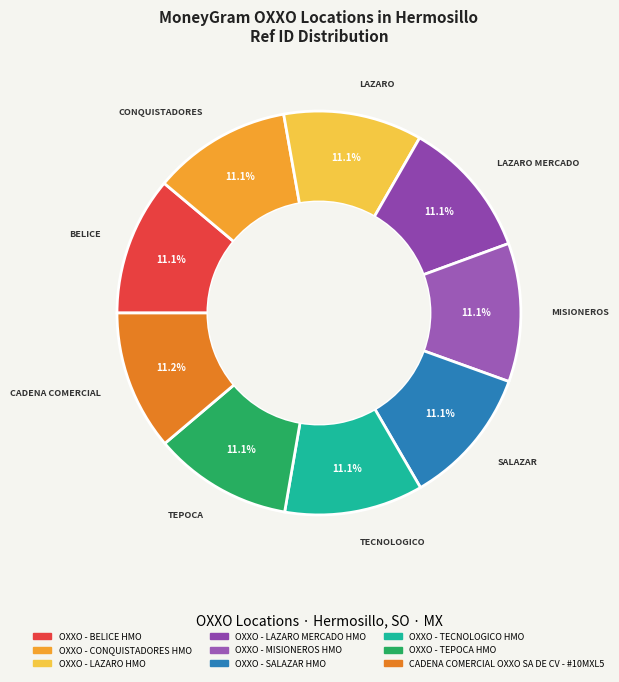

Count the number of slices in the pie.

9